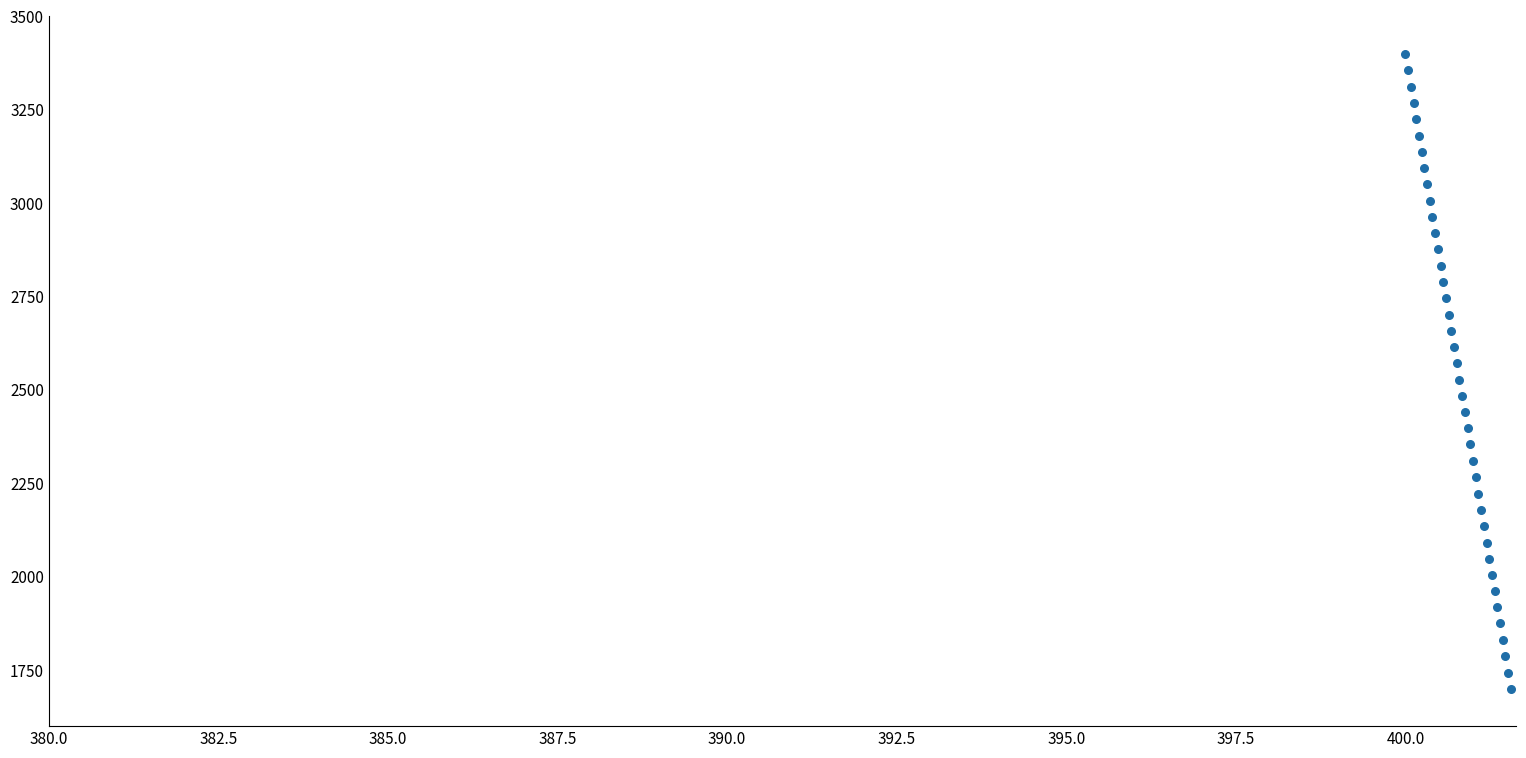

What is the range of Y values (max minus min)?

1700.0